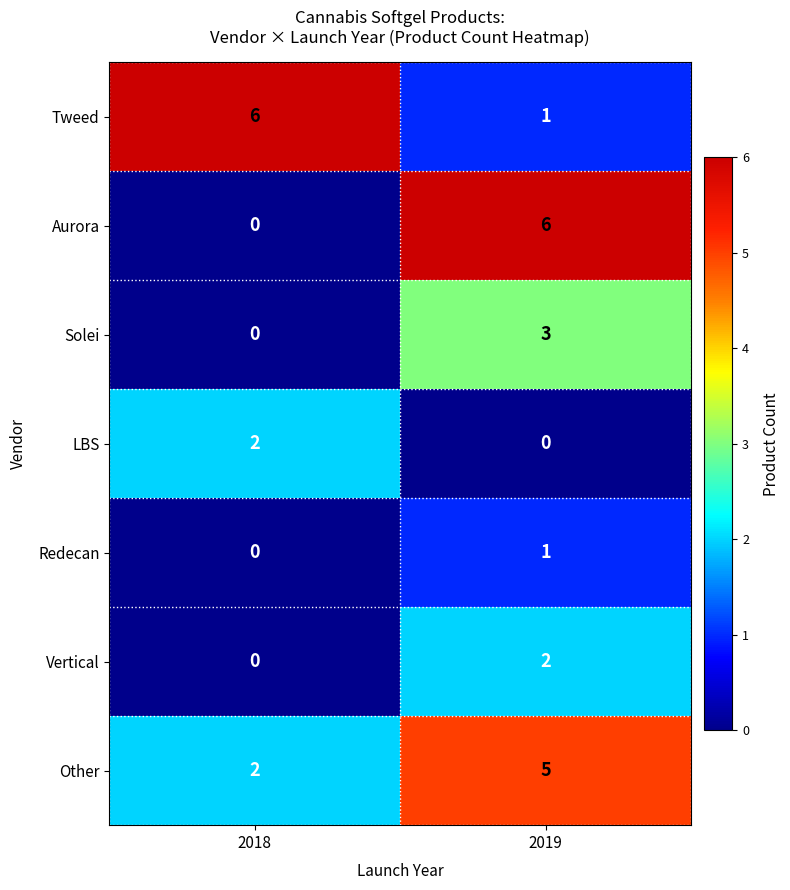

What is the sum of the Tweed values at 2019 and 2018?

7